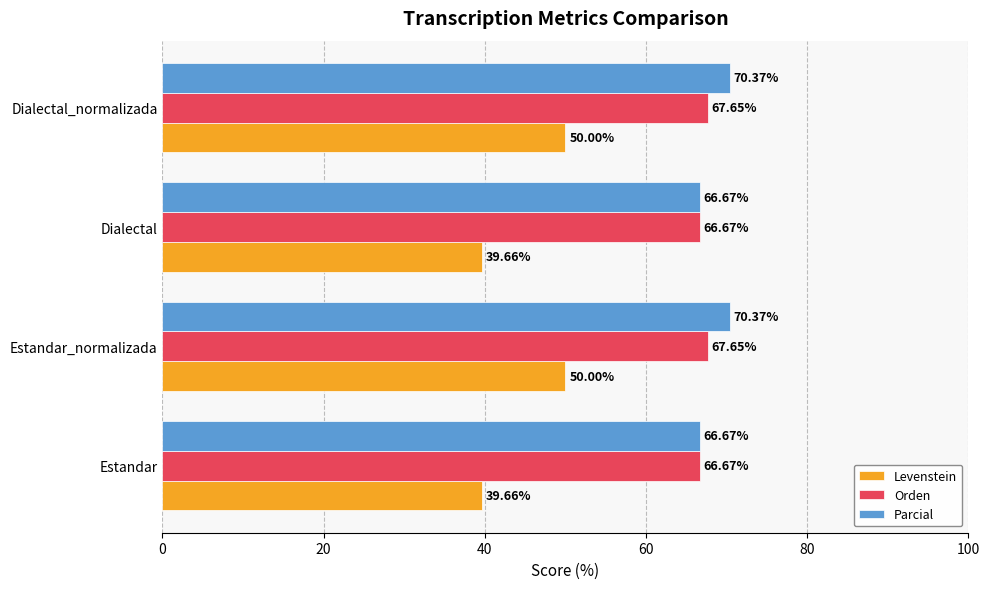

What is the average value of the Parcial series?

68.5